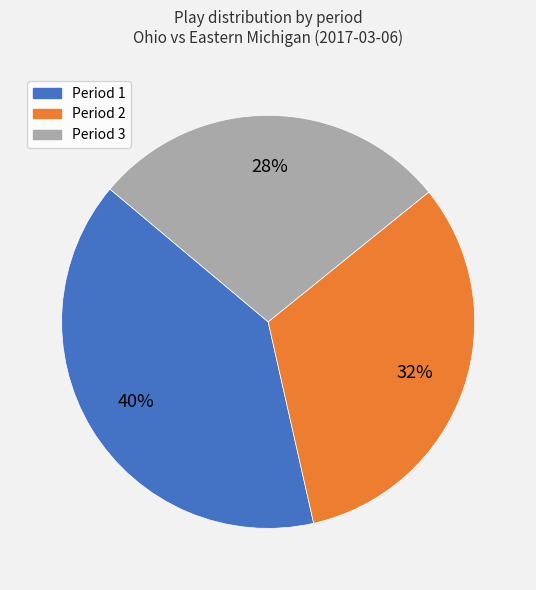

Does any single category account for the majority?

No